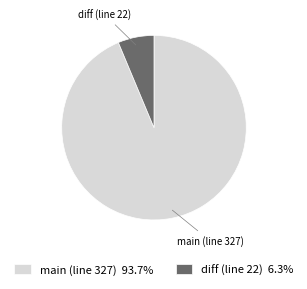

Do main (line 327) and diff (line 22) together represent more than half of the pie?

Yes